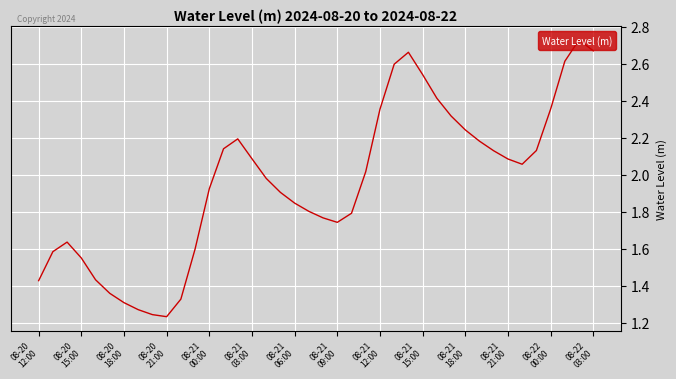

What is the difference between the maximum and minimum values?

1.5